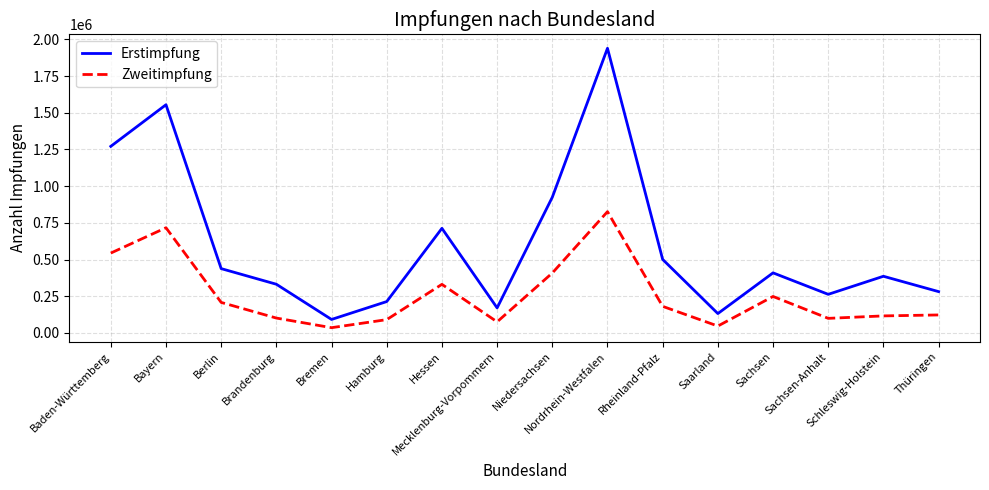

Rank the series at Berlin from lowest to highest value.

Zweitimpfung, Erstimpfung